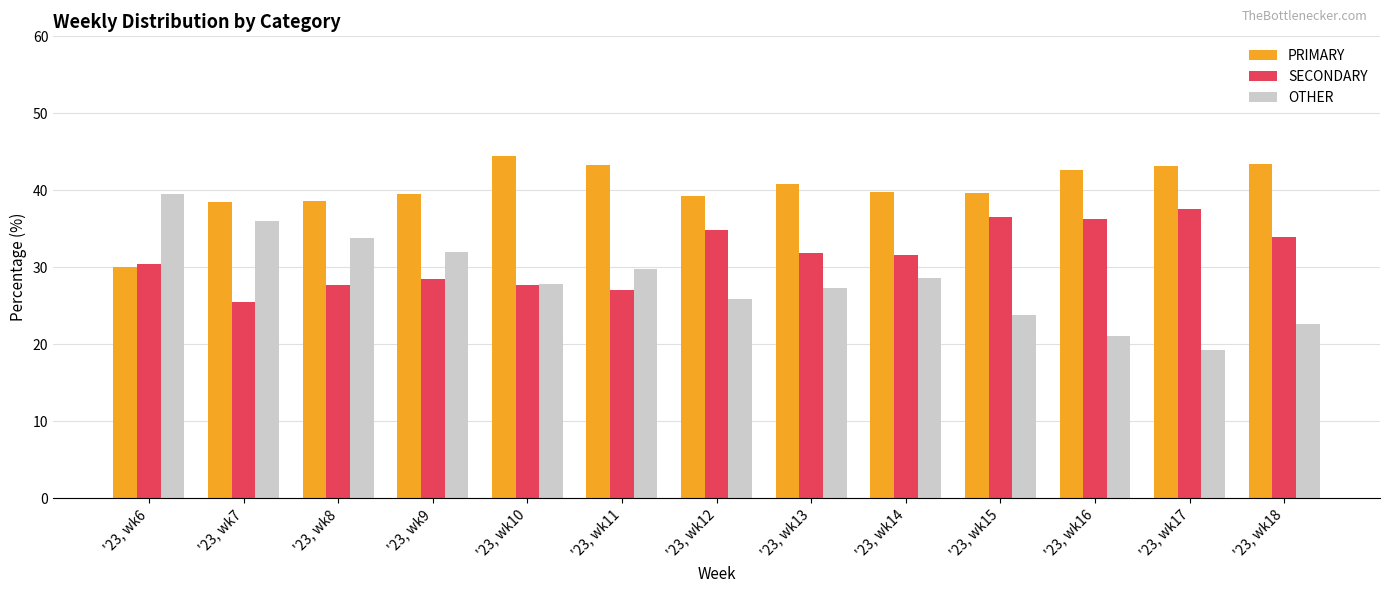

Rank the series by their average value, from highest to lowest.

PRIMARY, SECONDARY, OTHER